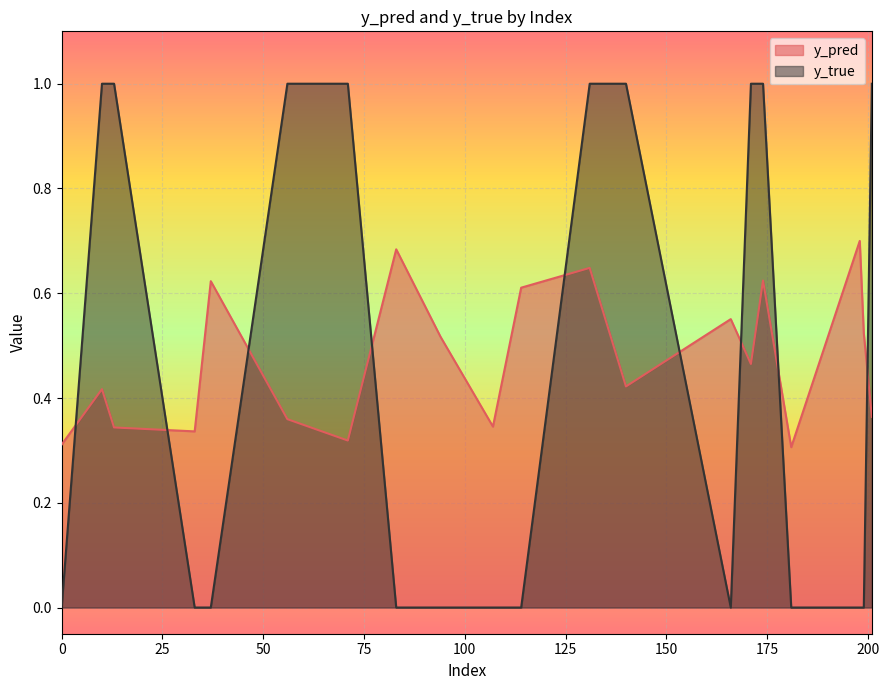

At how many categories does at least one series exceed 0?

20